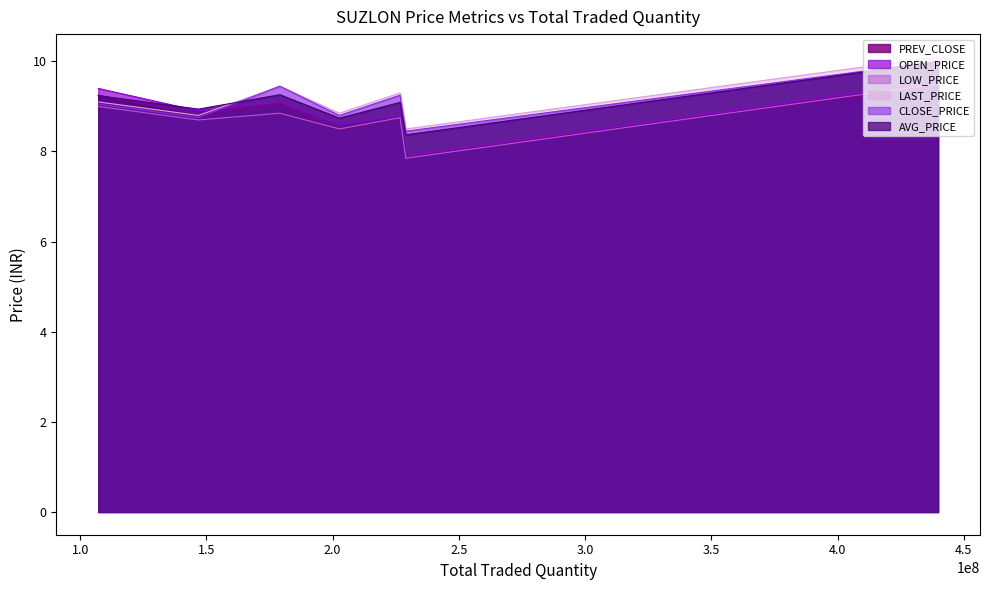

In PREV_CLOSE, how many points are higher than both neighbors (excluding endpoints)?

2